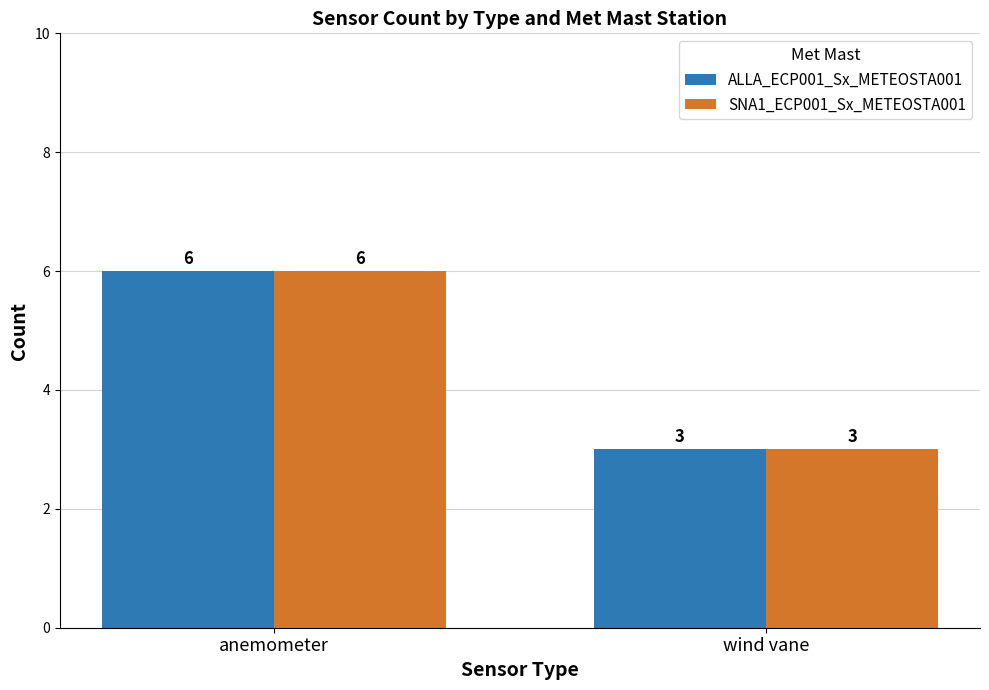

What is the greatest value displayed?

6